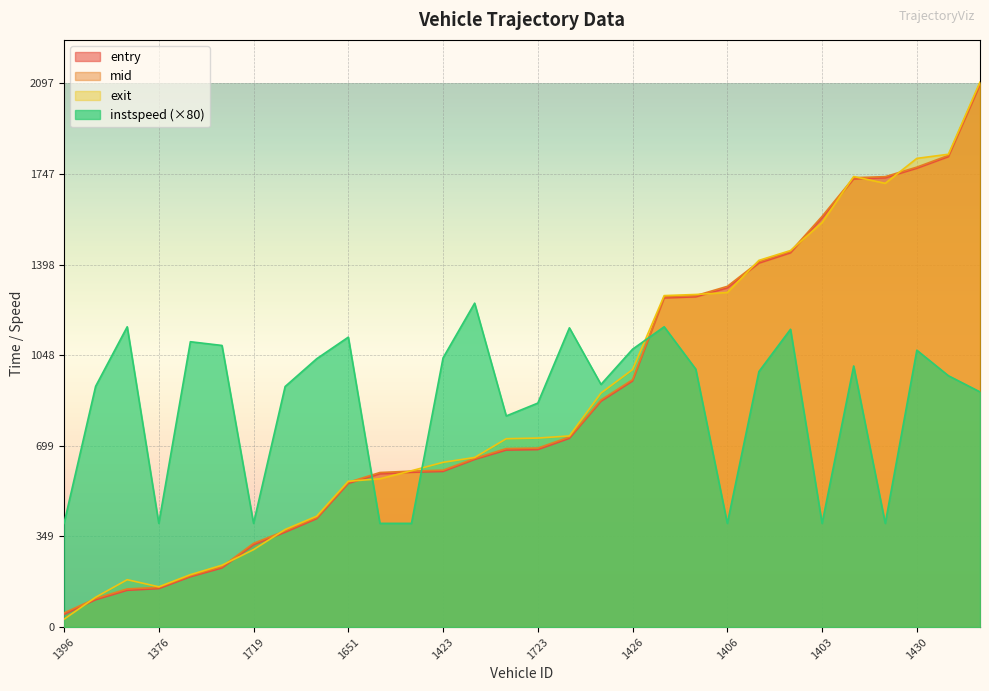

Reading right to left, what are all the values shown in this chart?

entry: 2091.9	1814.8	1770.0	1733.2	1728.8	1579.0	1443.8	1404.1	1308.6	1274.0	1269.9	949.4	871.1	728.0	684.6	682.8	646.7	600.4	597.1	591.2	554.1	418.2	365.9	317.7	228.0	194.0	148.3	141.9	105.3	49.1
mid: 2097.4	1819.5	1774.3	1737.6	1733.5	1584.5	1448.5	1409.1	1314.4	1278.5	1274.5	954.4	876.3	733.2	690.5	688.5	650.5	605.2	601.5	596.2	558.4	422.6	371.3	323.0	233.1	198.1	153.1	147.2	110.1	54.4
exit: 2102.8	1824.1	1808.1	1711.9	1738.1	1560.6	1452.6	1414.6	1290.7	1283.0	1278.7	993.4	902.8	737.4	729.1	726.6	654.3	635.5	603.0	572.0	562.5	427.8	376.4	298.7	238.5	202.1	155.3	182.7	115.0	30.2
instspeed: 907.2	969.6	1068.0	400.0	1007.2	400.0	1148.8	985.6	400.0	995.2	1158.4	1072.0	936.0	1154.4	864.0	814.4	1249.6	1038.4	400.0	400.0	1118.4	1035.2	928.0	400.0	1086.4	1100.8	400.0	1158.4	928.8	400.0